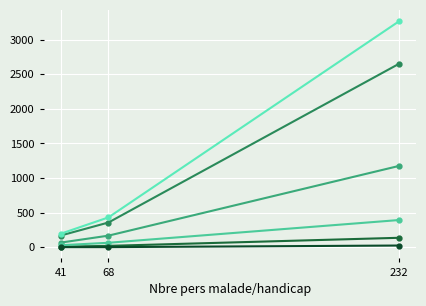

The Nbre pers non actifs series shows 473 at 68. True or false?

False